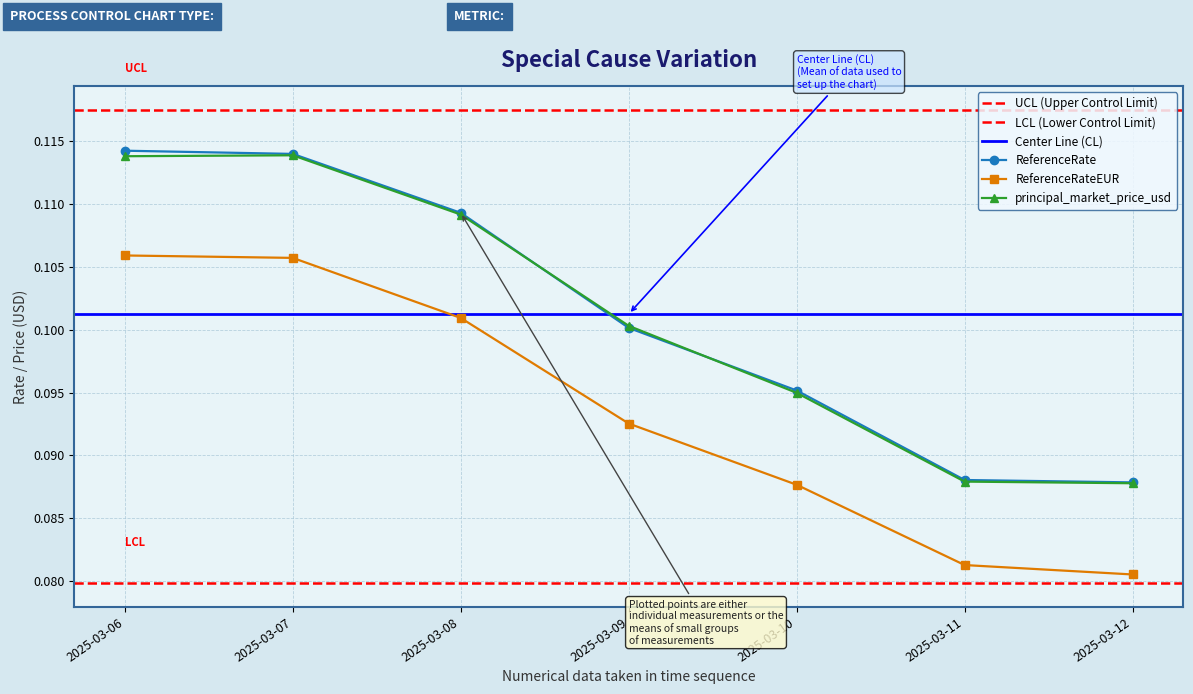

True or false: ReferenceRateEUR and ReferenceRate intersect in this chart.

False